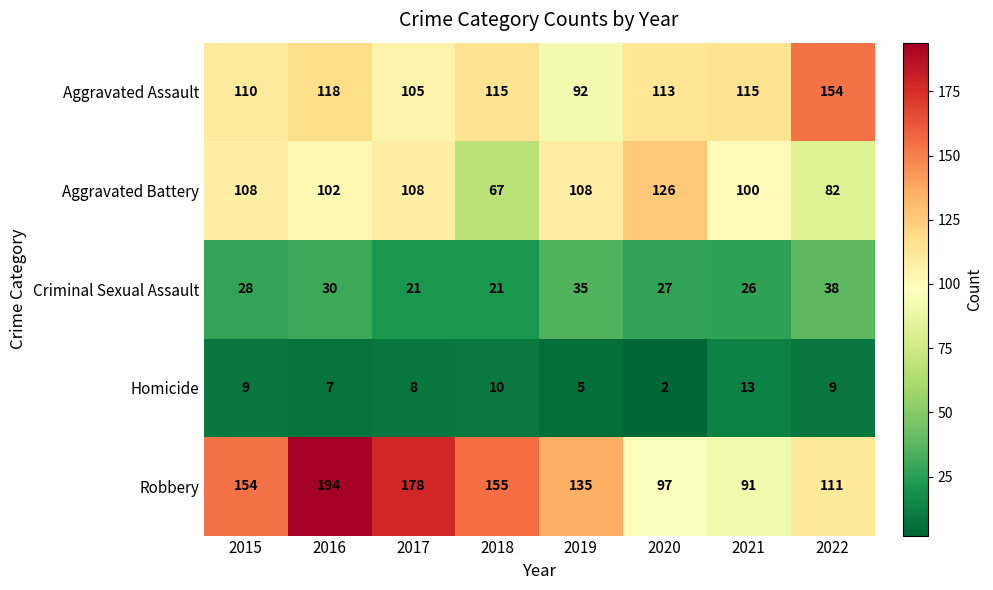

The Aggravated Battery series shows 102 at 2016. True or false?

True